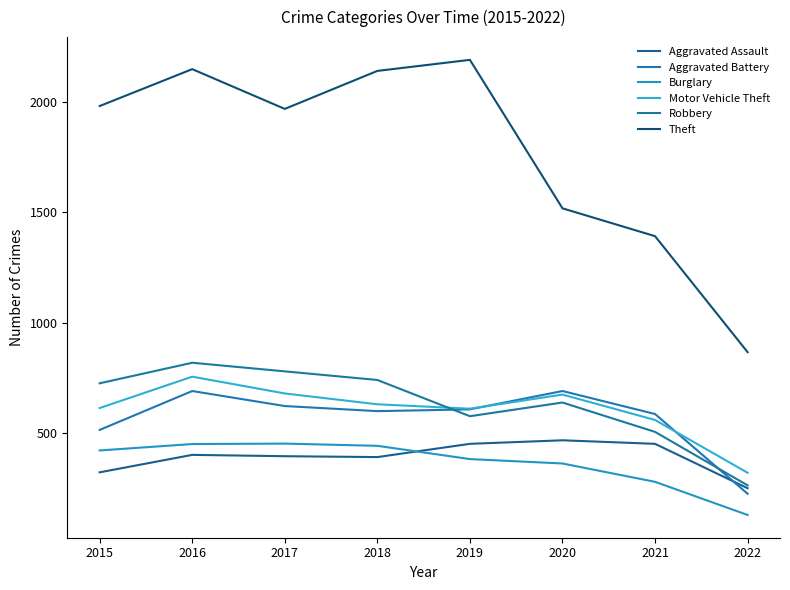

At which category is the sum across all series the highest?

2016